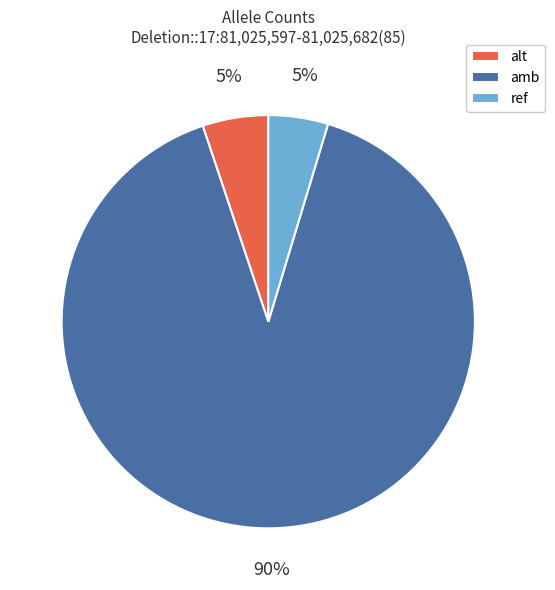

What is the largest slice in the pie chart?

amb